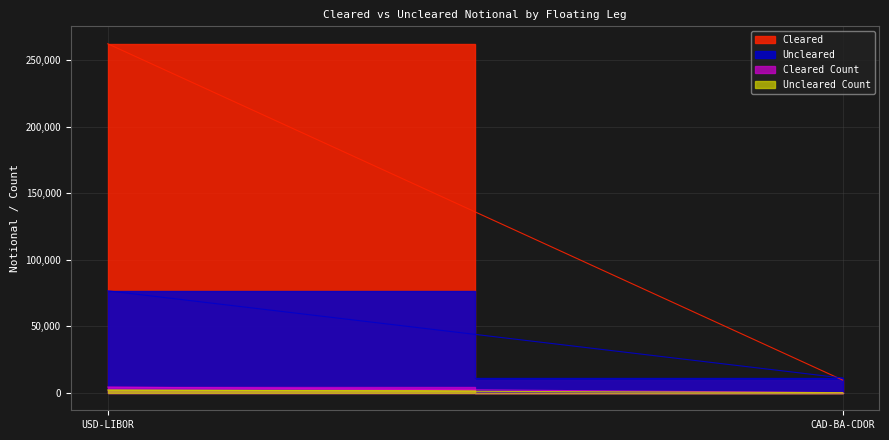

Which series has the largest total across all categories?

Cleared